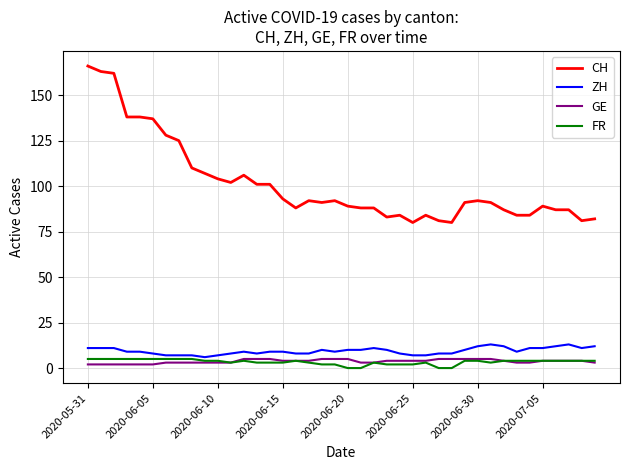

Which series has the largest total across all categories?

CH